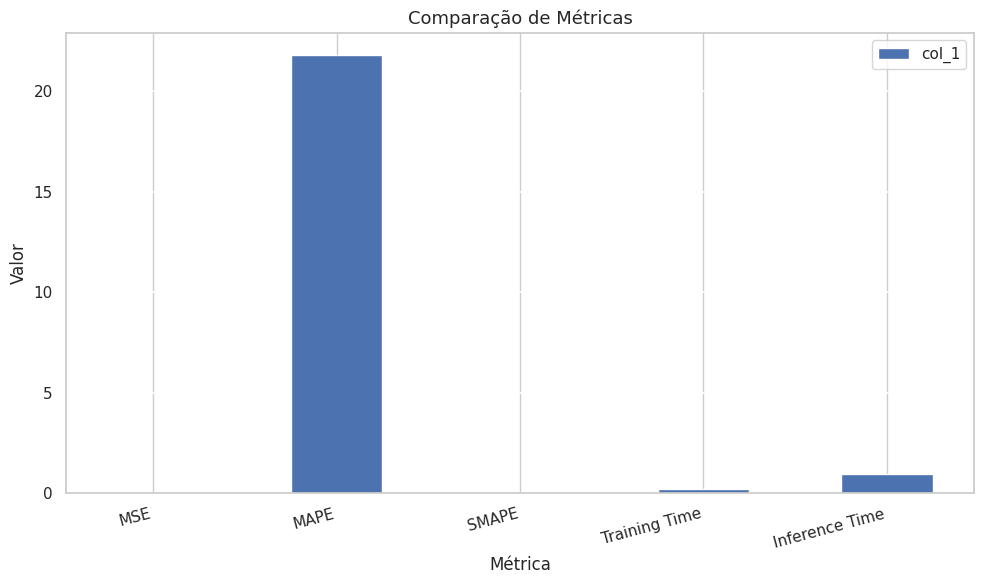

At which label is the value closest to 10?

Inference Time